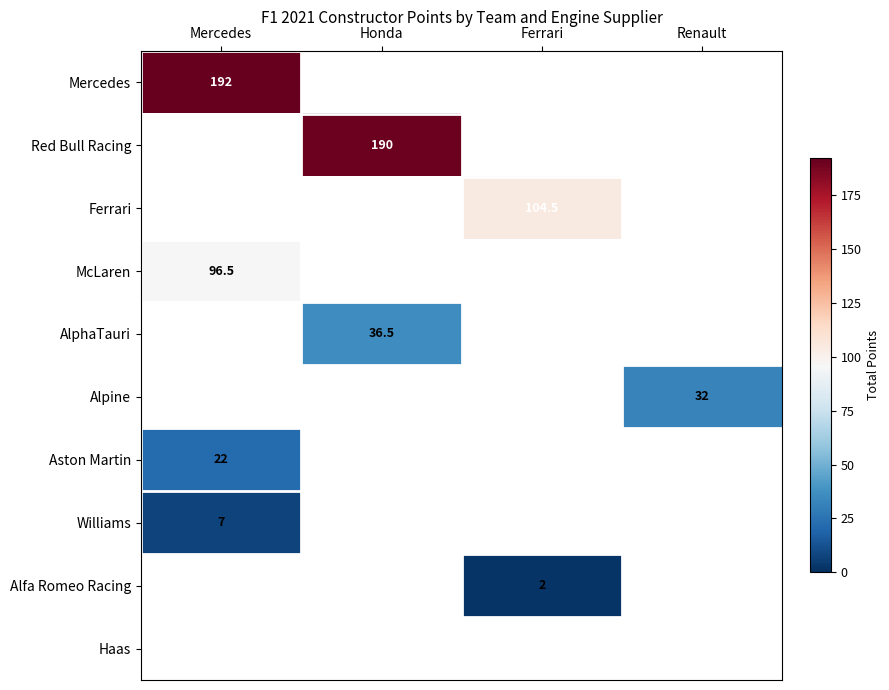

What is the smallest value displayed?

2.0